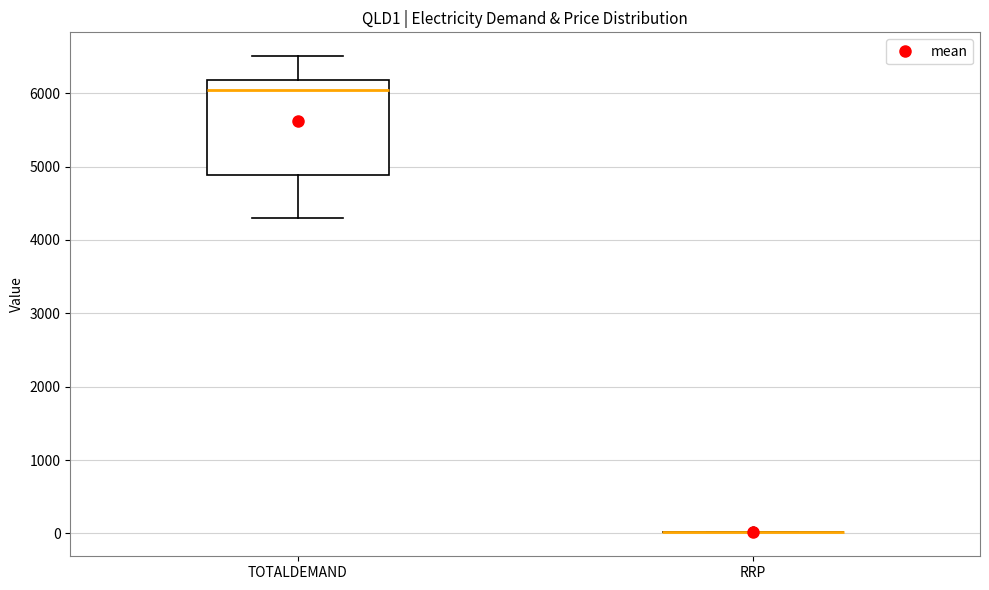

Which box is the tallest, from its lower edge to its upper edge?

TOTALDEMAND